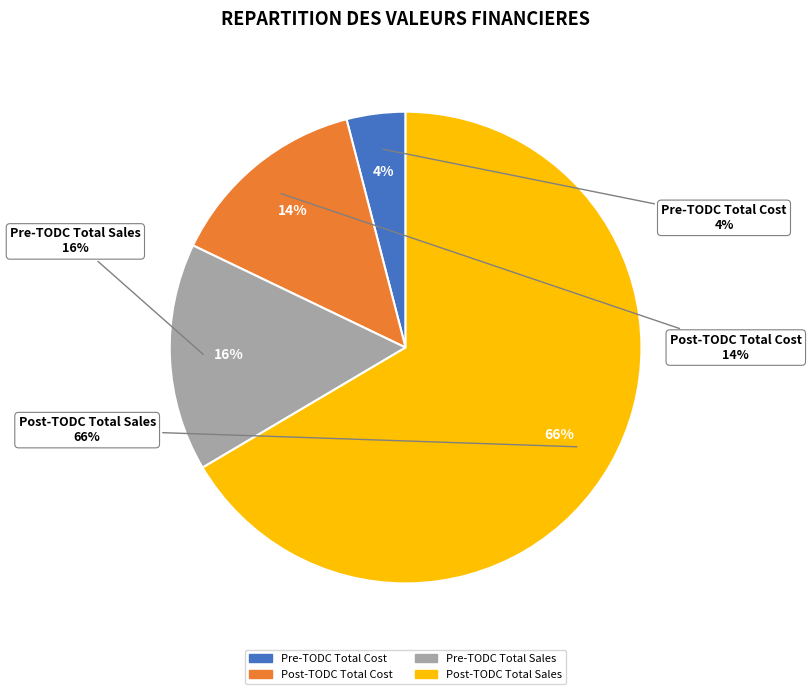

Is there any slice that represents more than half of the pie?

Yes